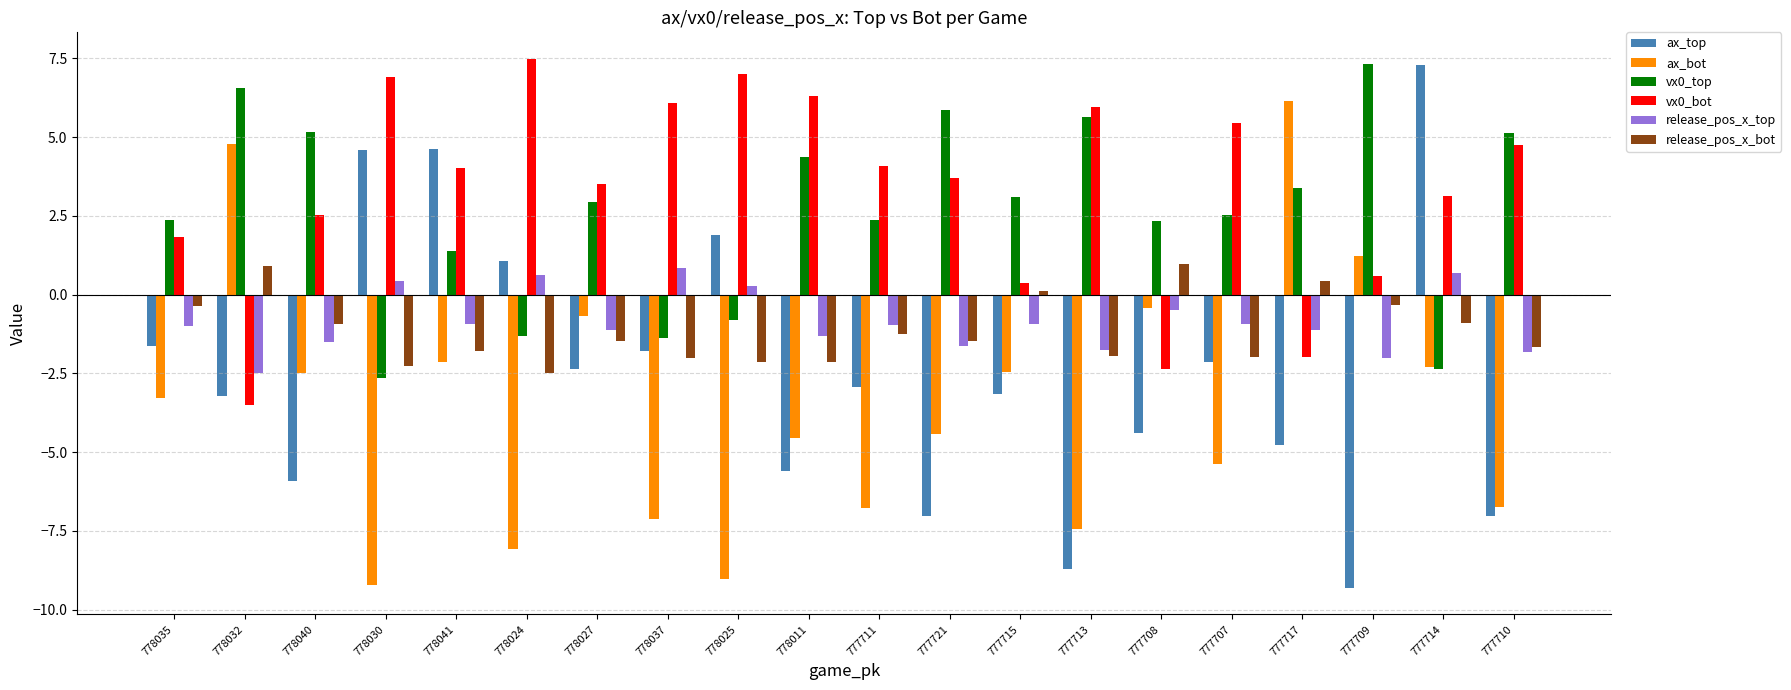

What is the difference between the maximum and minimum values in the ax_top series?

16.6